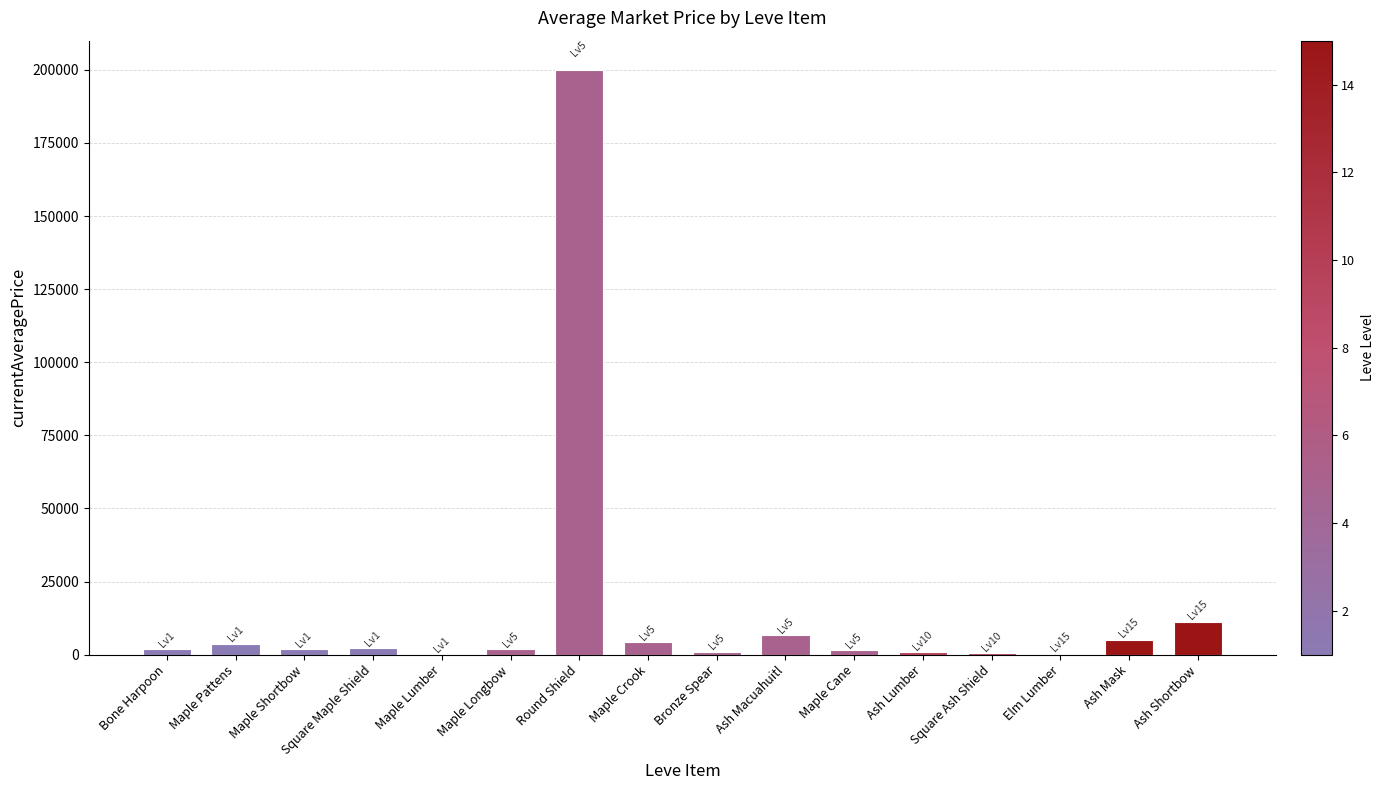

Between Bronze Spear and Ash Shortbow, which is larger?

Ash Shortbow